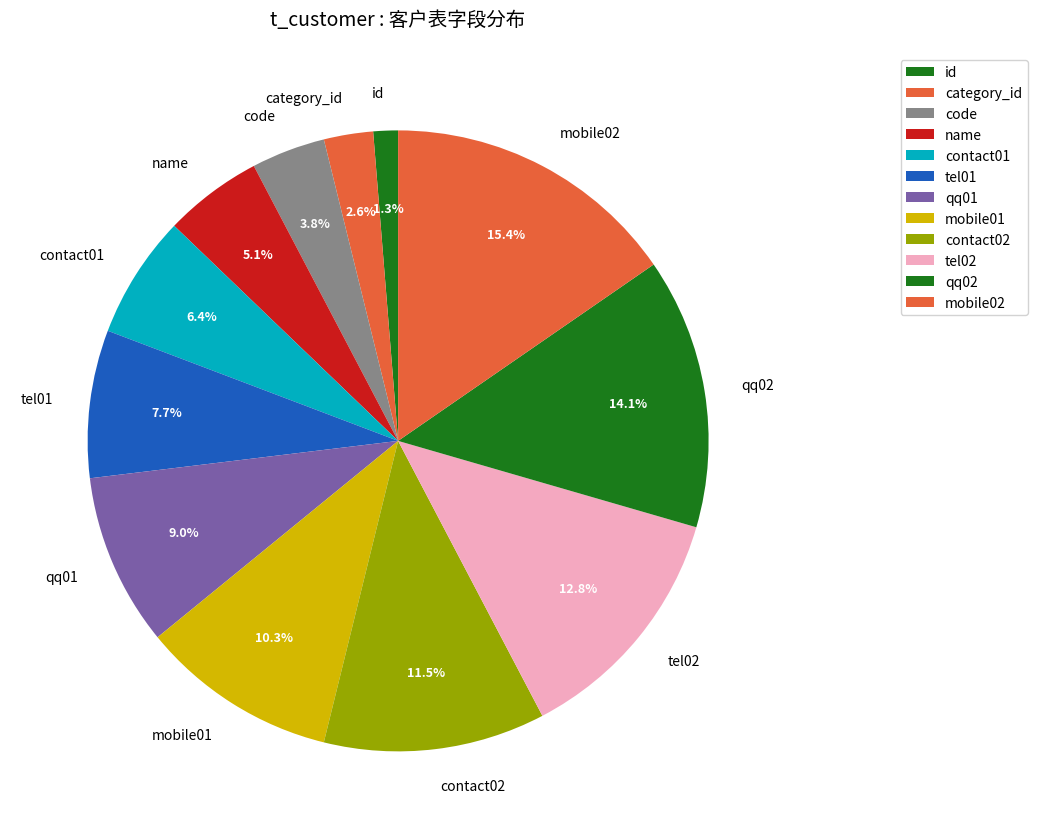

Rank the categories by value from highest to lowest.

mobile02, qq02, tel02, contact02, mobile01, qq01, tel01, contact01, name, code, category_id, id